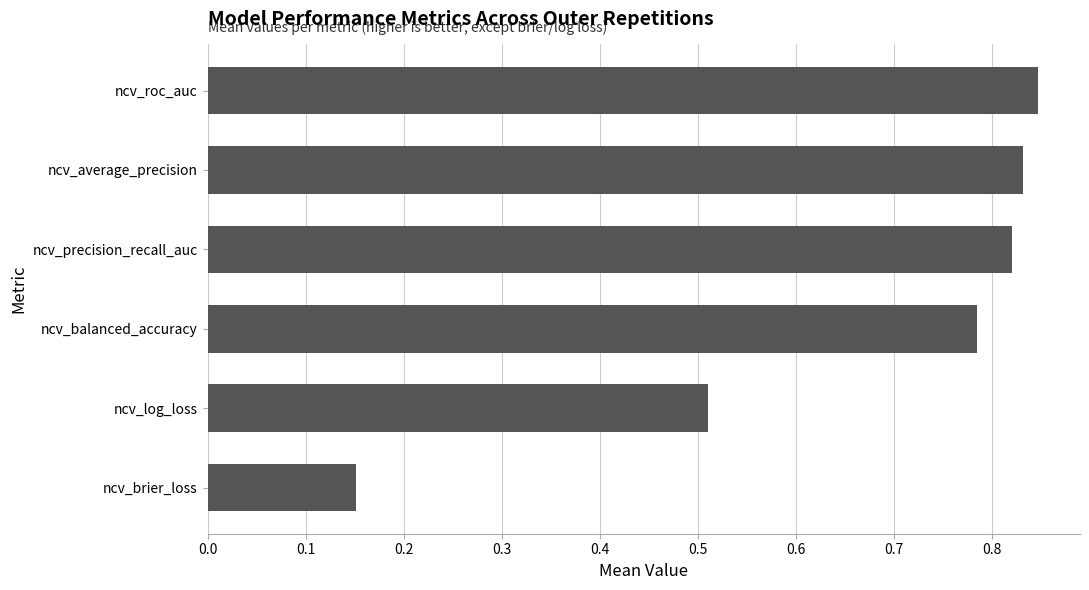

What is the label of the 4th bar from the top?

ncv_balanced_accuracy